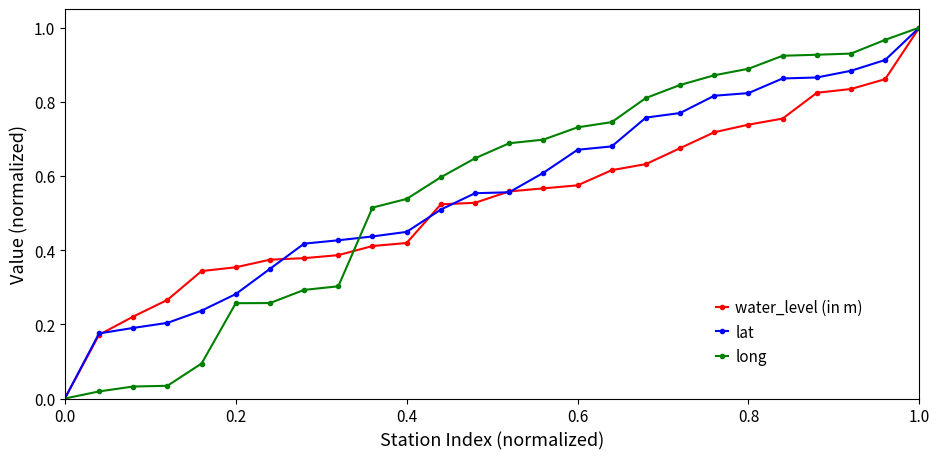

What are all the series names shown in the legend?

water_level (in m), lat, long